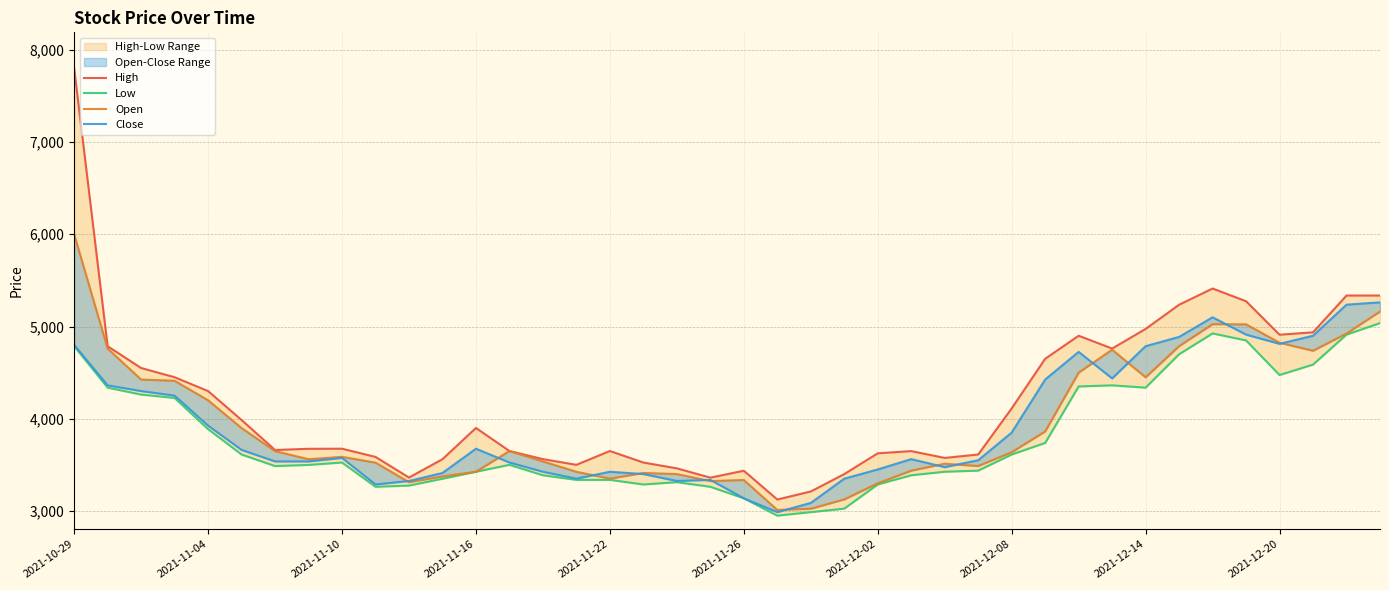

What is the minimum value for High?

3124